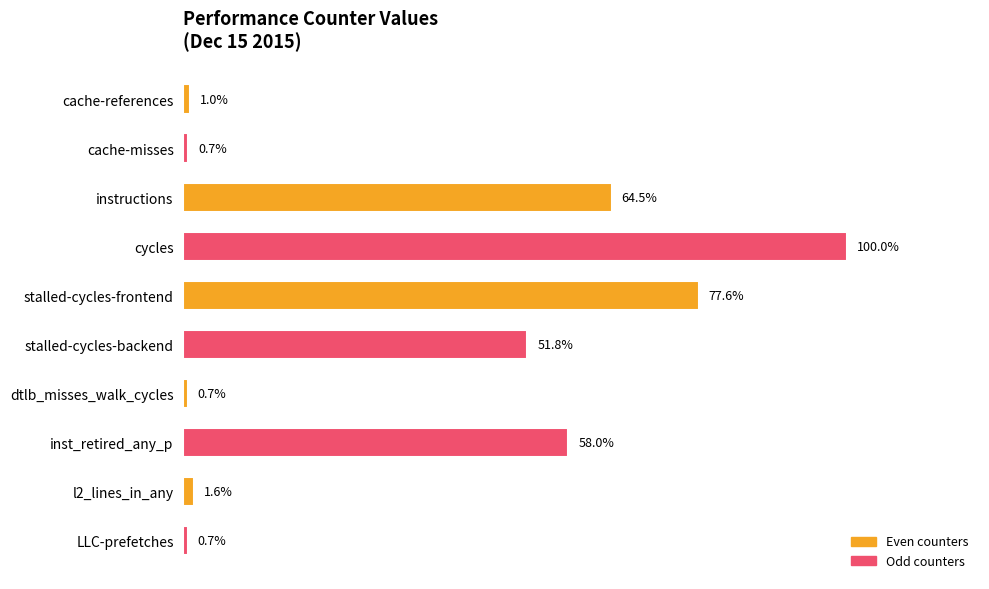

Where is the data nearest to the value 50?

stalled-cycles-backend